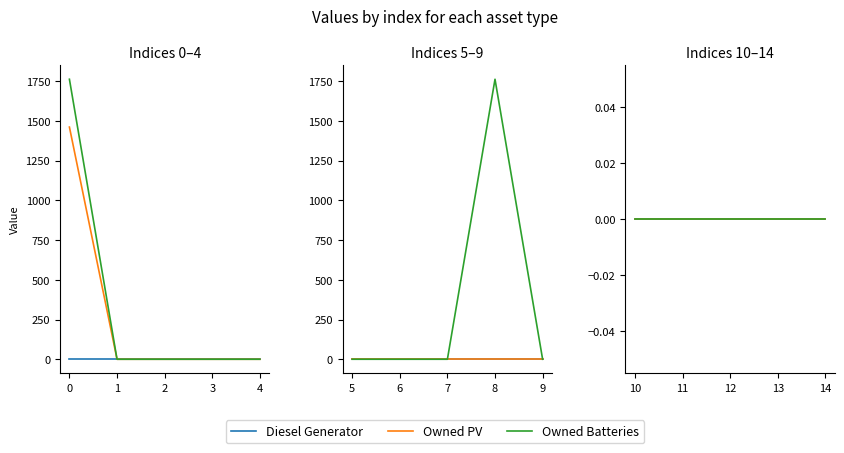

Reading left to right, list all the values displayed in this chart.

Diesel Generator: 0	0	0	0	0	0	0	0	0	0	0	0	0	0	0
Owned PV: 1461	0	0	0	0	0	0	0	0	0	0	0	0	0	0
Owned Batteries: 1762	0	0	0	0	0	0	0	1762	0	0	0	0	0	0